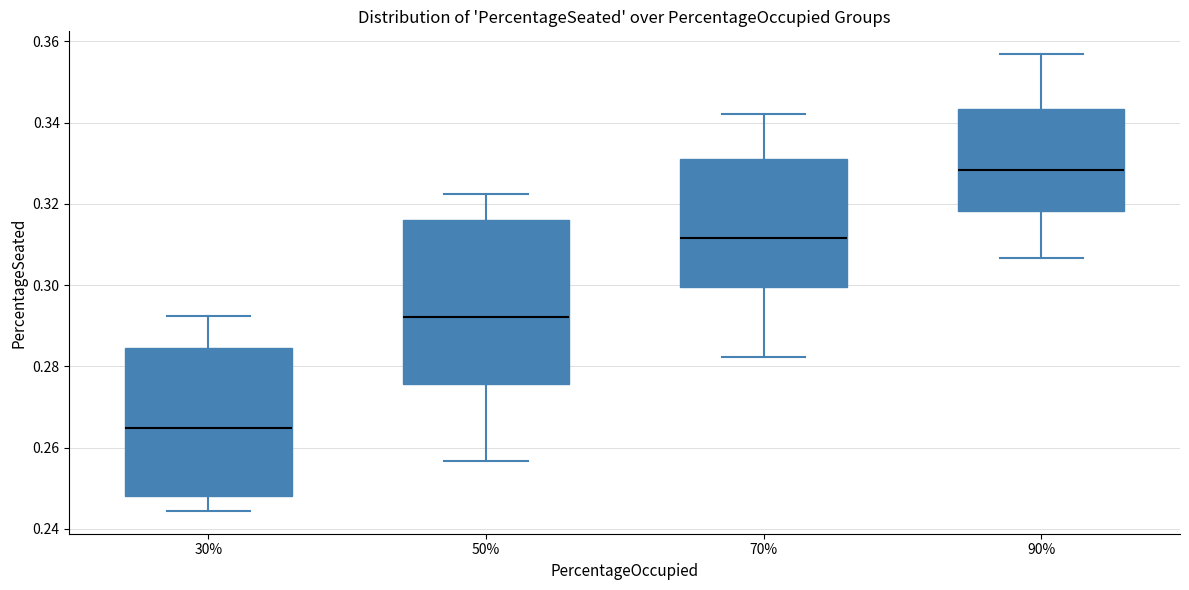

Reading left to right, transcribe this box plot: for each box, give where its median line is, the range the box spans, and where its two whiskers end, as read against the y-axis. The values are not printed on the chart, so give them approximately, as read against the axis.

30%: median 0.264, box 0.248 to 0.284, whiskers 0.244 to 0.292
50%: median 0.292, box 0.276 to 0.316, whiskers 0.256 to 0.322
70%: median 0.312, box 0.300 to 0.330, whiskers 0.282 to 0.342
90%: median 0.328, box 0.318 to 0.344, whiskers 0.306 to 0.356